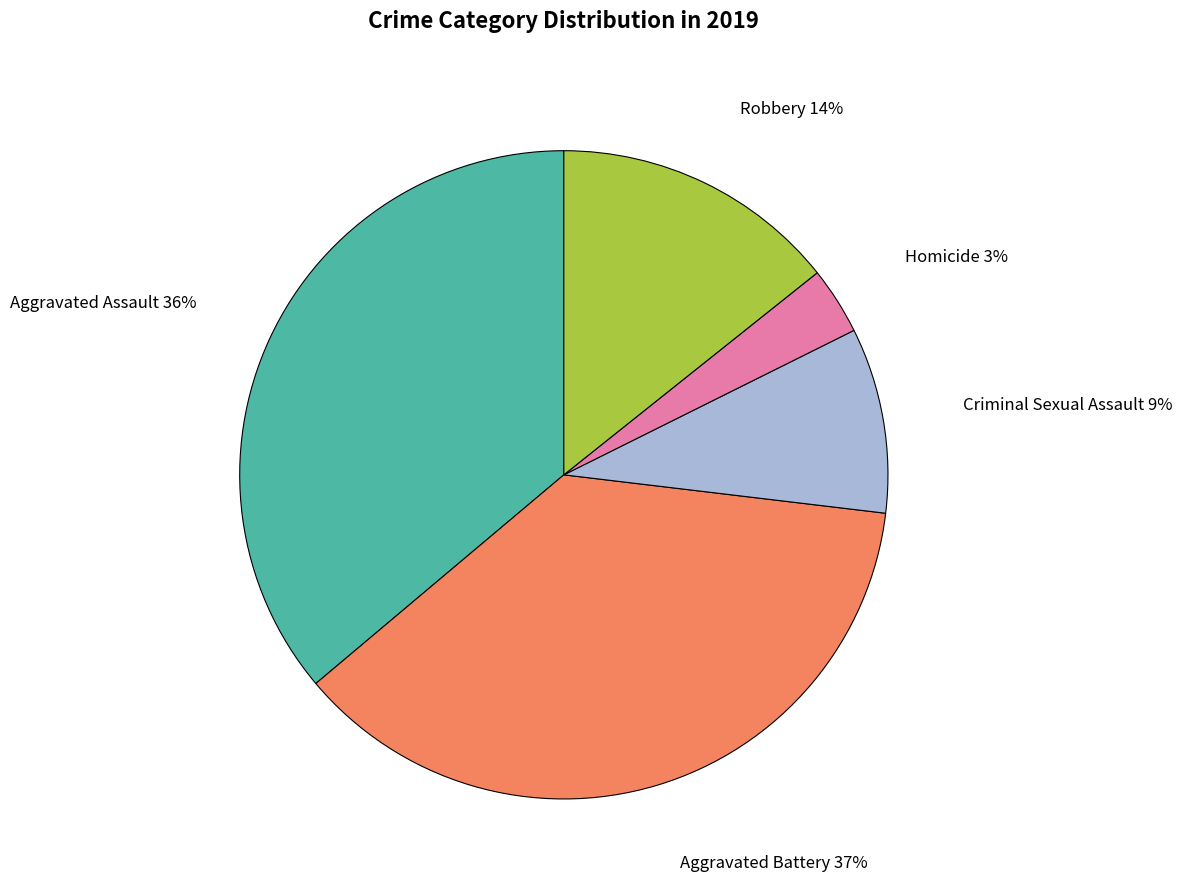

To the nearest percent, what is the difference between the largest and smallest slice percentages?

34%